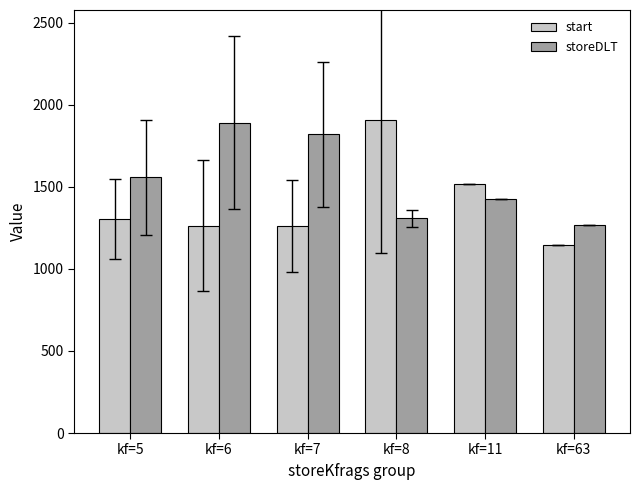

How many bars are there in total?

12